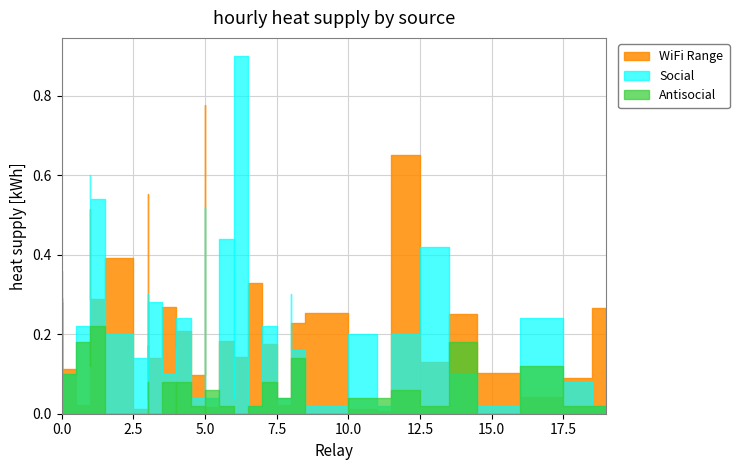

How many data points in Antisocial are less than 2?

18